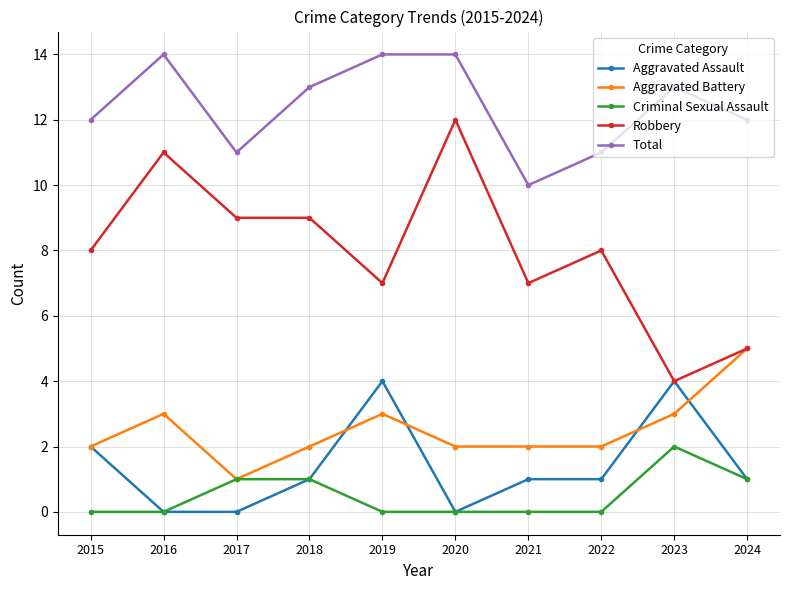

What is the value of the Total point at the 4th from the left?

13